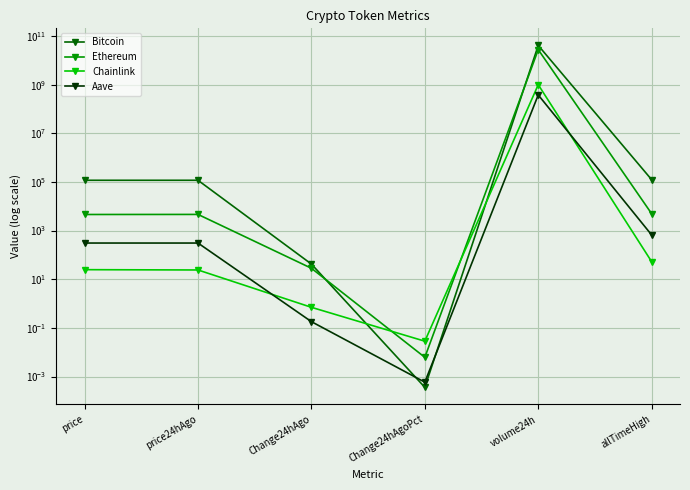

What is the label of the 6th point from the right?

price